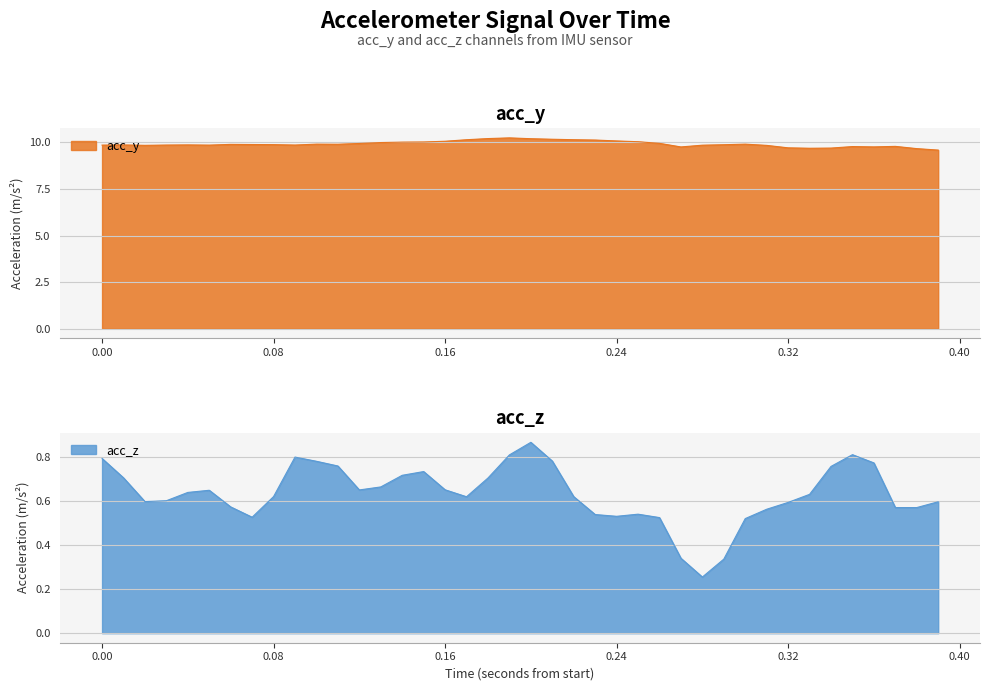

In acc_y, how many points are lower than both neighbors (excluding endpoints)?

7